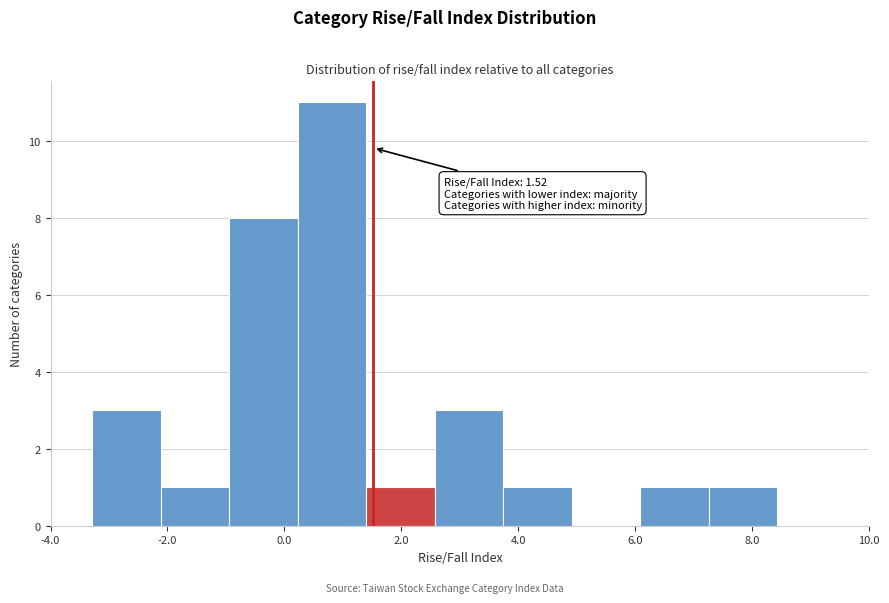

Over which range of the x-axis is the bar tallest?

0.2 to 1.4